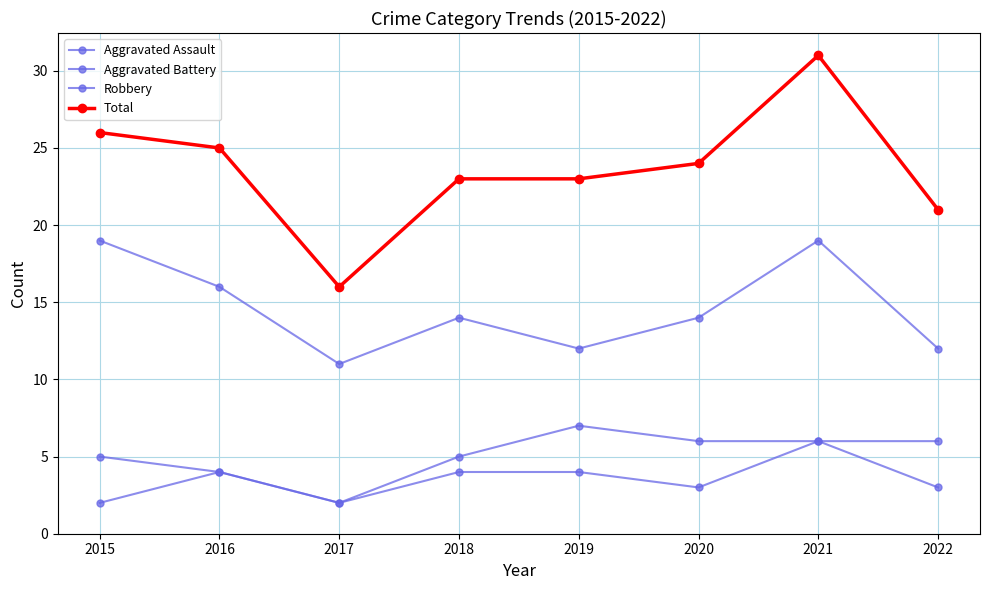

List the labels in order of Aggravated Assault value, largest first.

2021, 2016, 2018, 2019, 2020, 2022, 2015, 2017